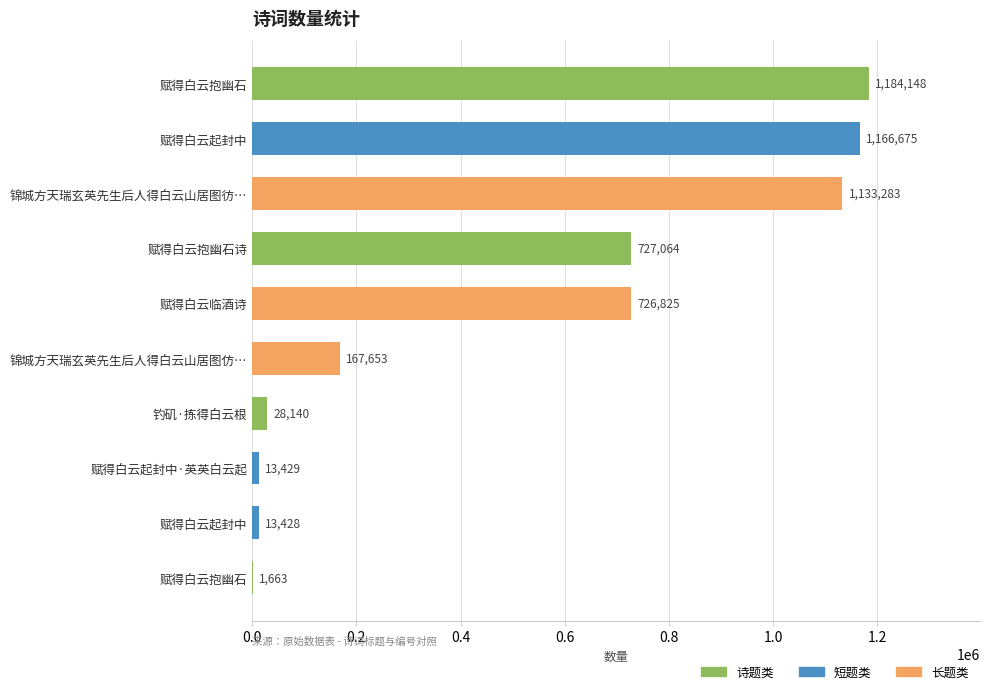

Does the chart contain stacked bars?

No